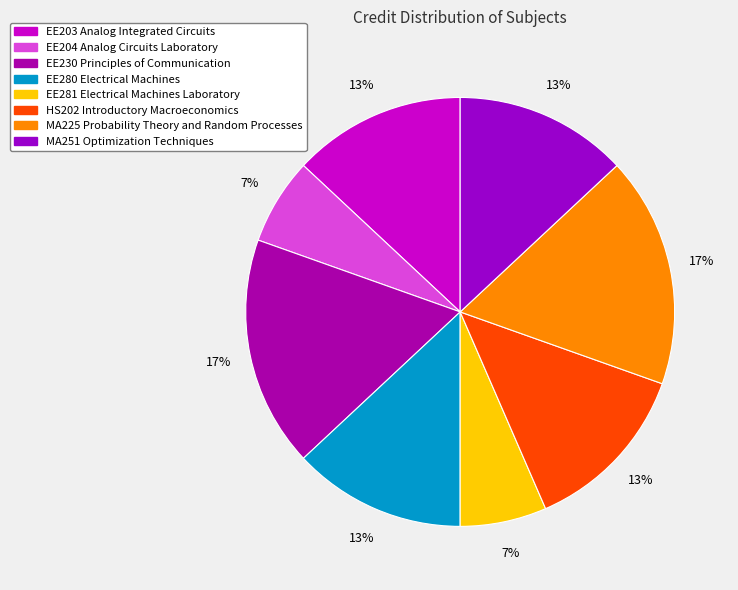

Is it true that EE281 Electrical Machines Laboratory is 7% of the pie?

True